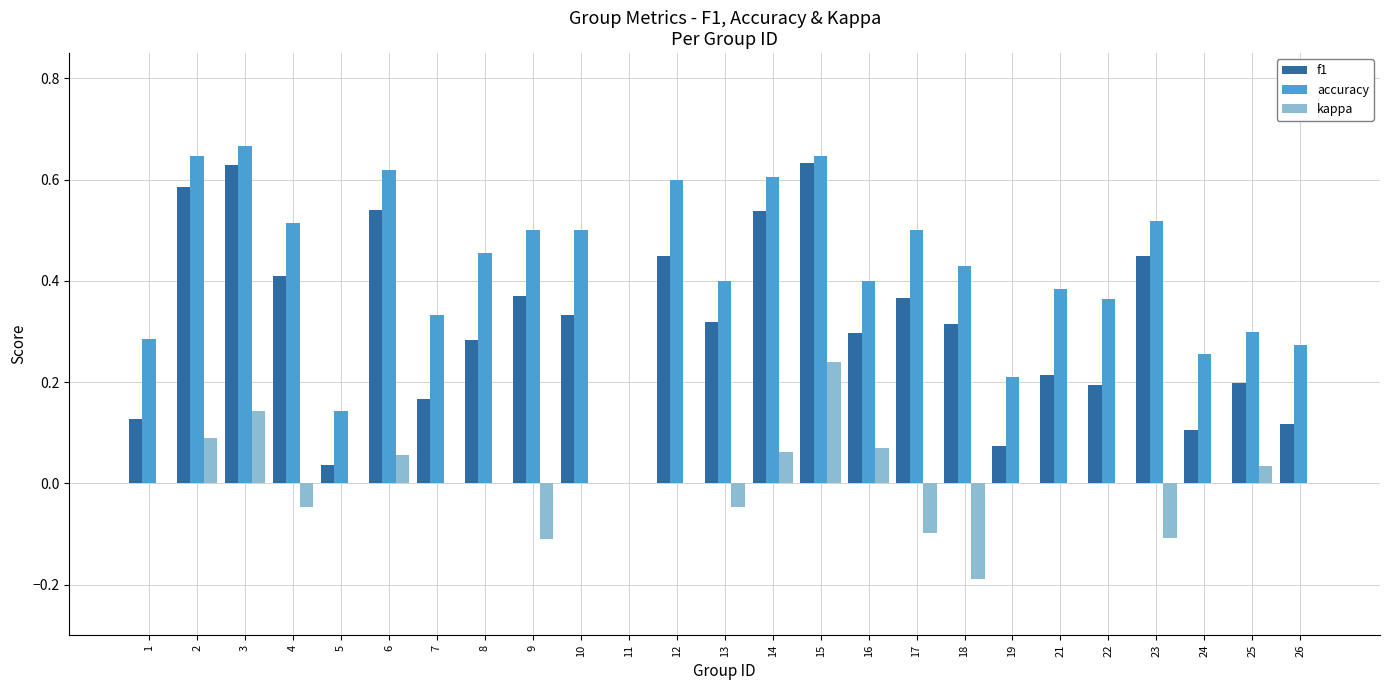

Which series changed the most between 2 and 7?

f1